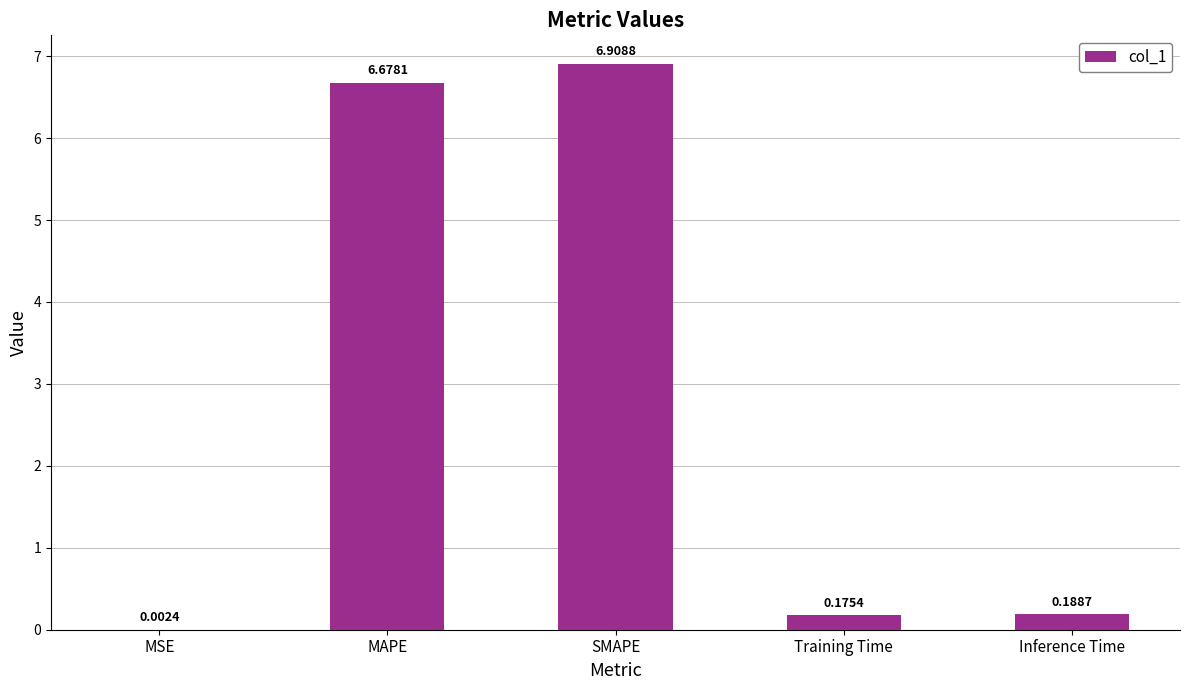

At which label is the value closest to 3?

Inference Time